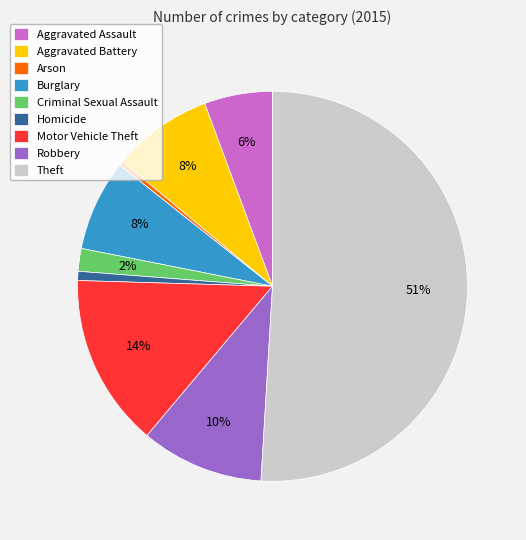

Is the sum of Aggravated Assault and Criminal Sexual Assault greater than half?

No